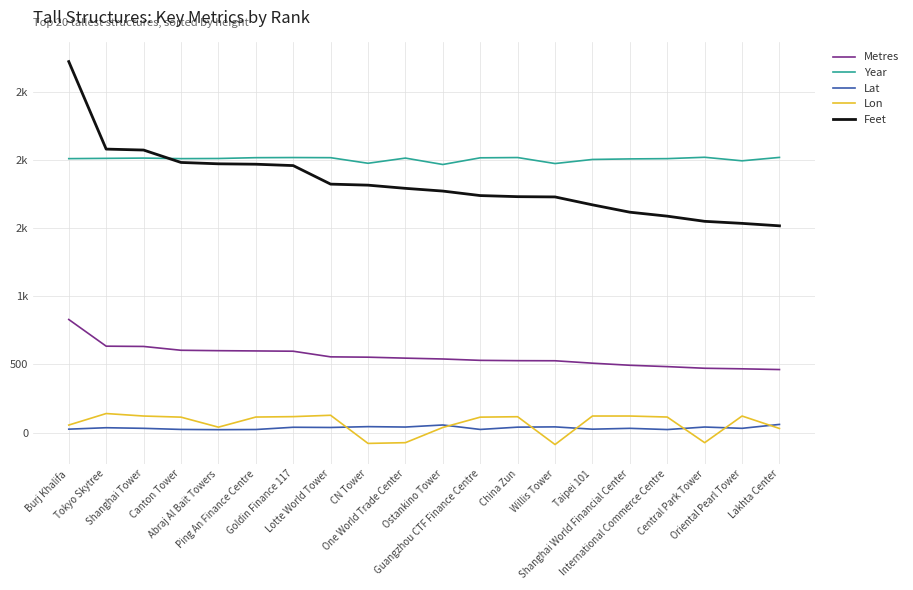

True or false: Lat and Metres cross at least once.

False